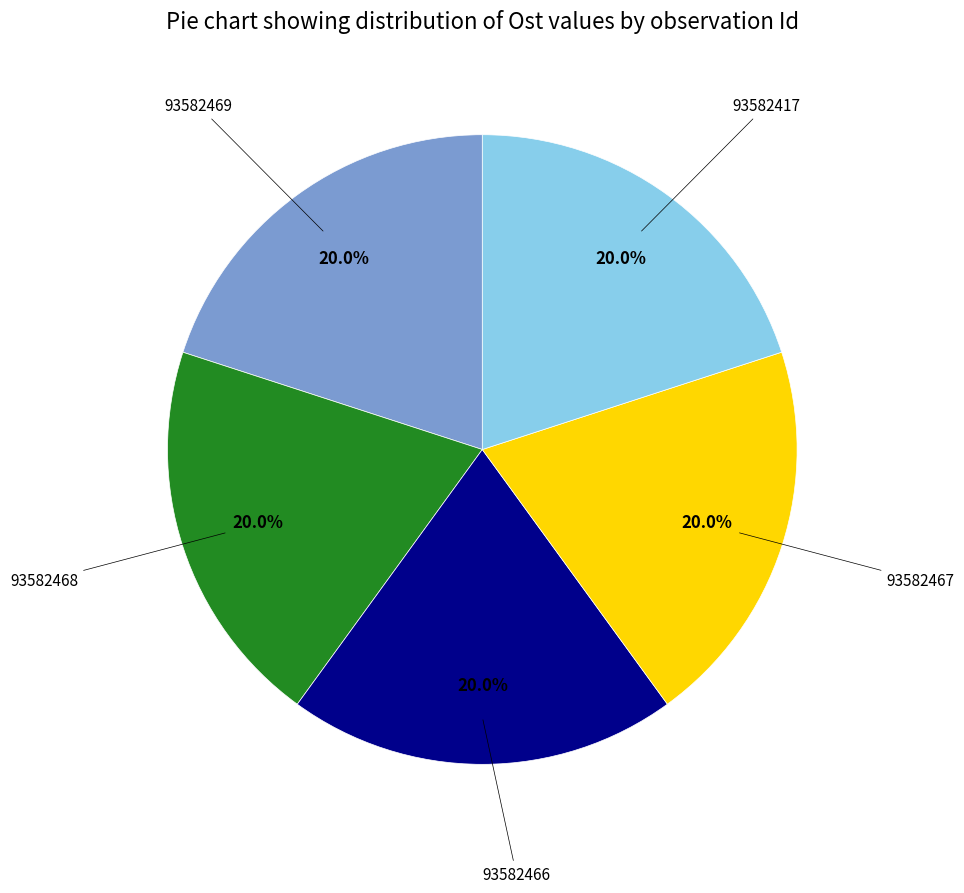

What is the total percentage of 93582469 and 93582467?

40.0%